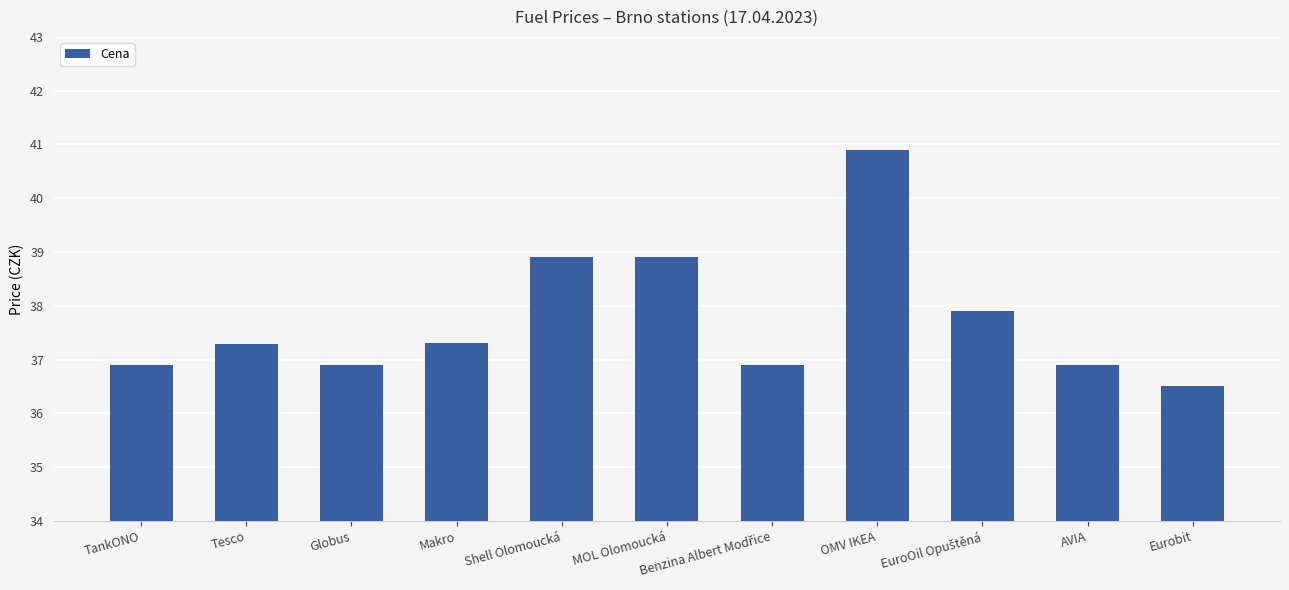

What is the label of the 10th bar from the right?

Tesco